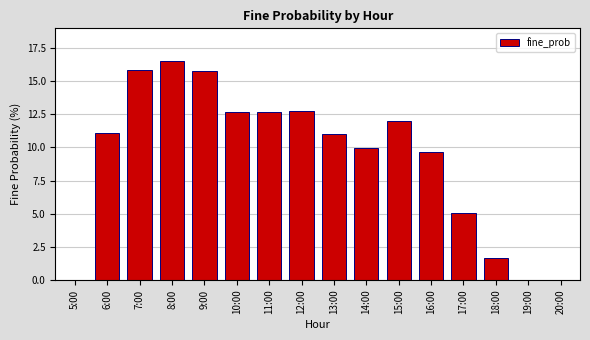

Approximately how many times larger is the value at 8:00 compared to 14:00?

1.7